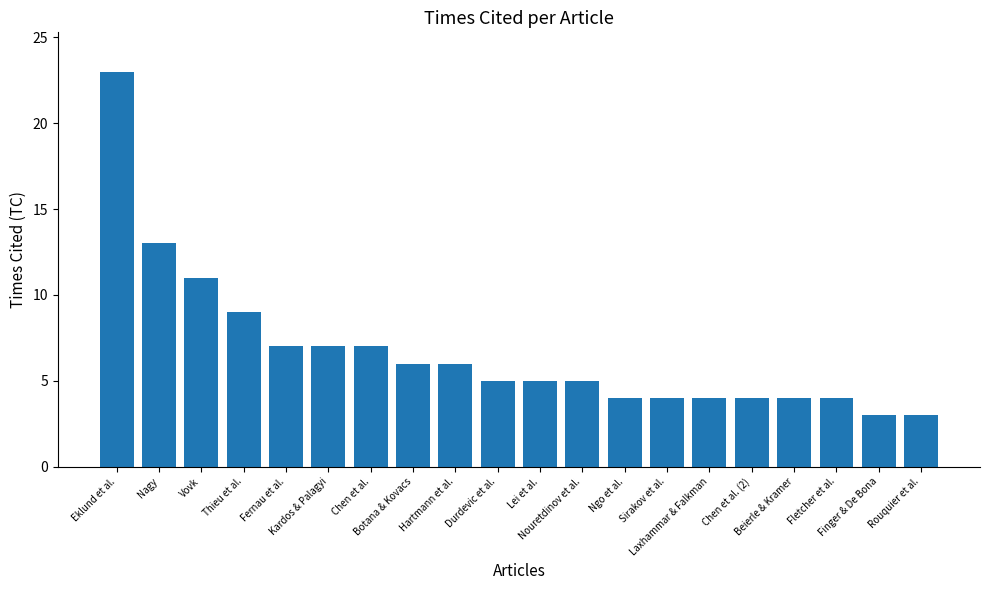

How many categories are shown in the chart?

20